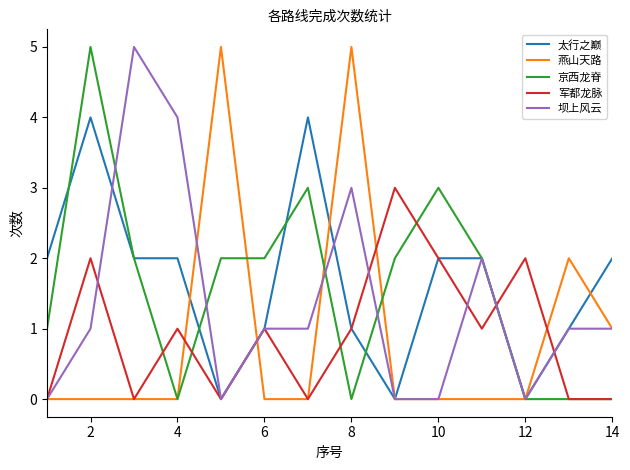

What is the maximum value for 燕山天路?

5